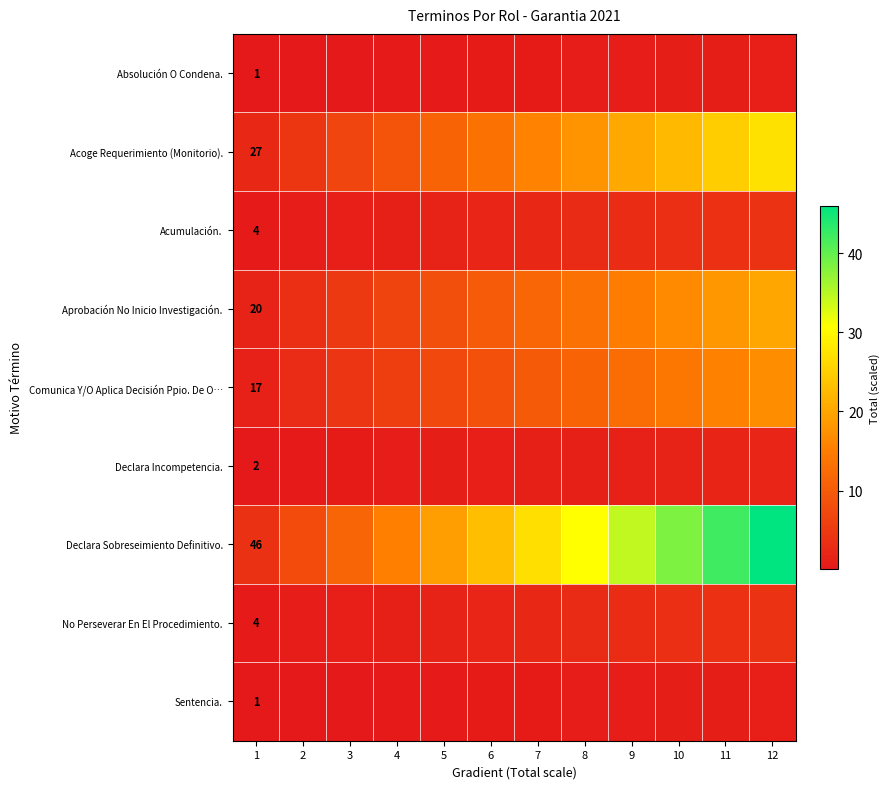

Count the number of data series in this chart.

9